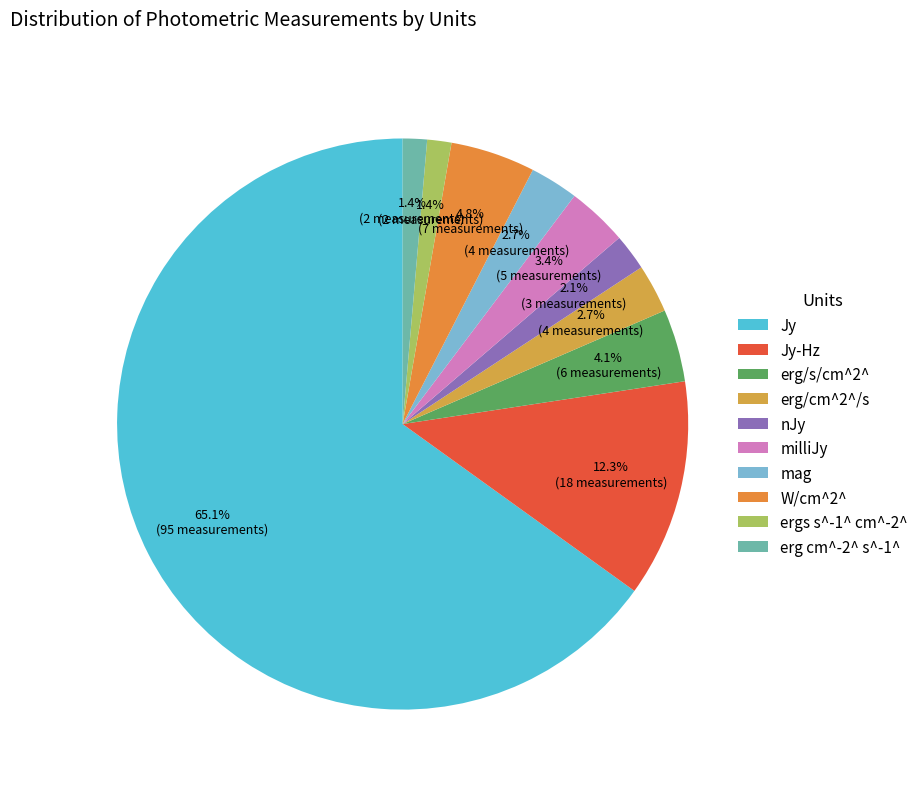

Between W/cm^2^ and milliJy, which is larger?

W/cm^2^